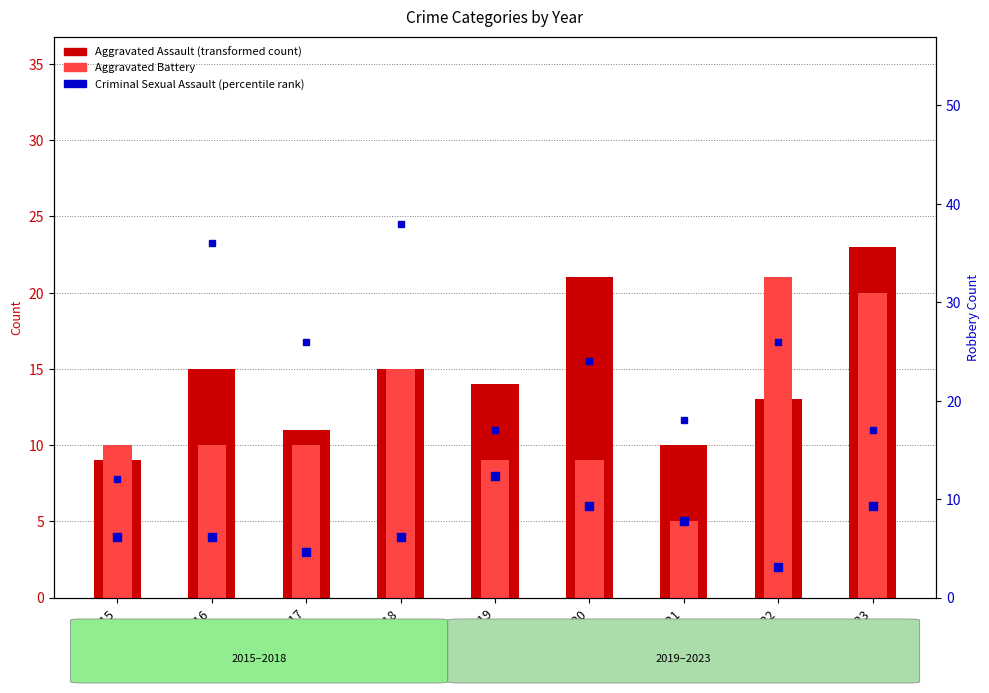

Which series contains the lowest Y value?

Criminal Sexual Assault